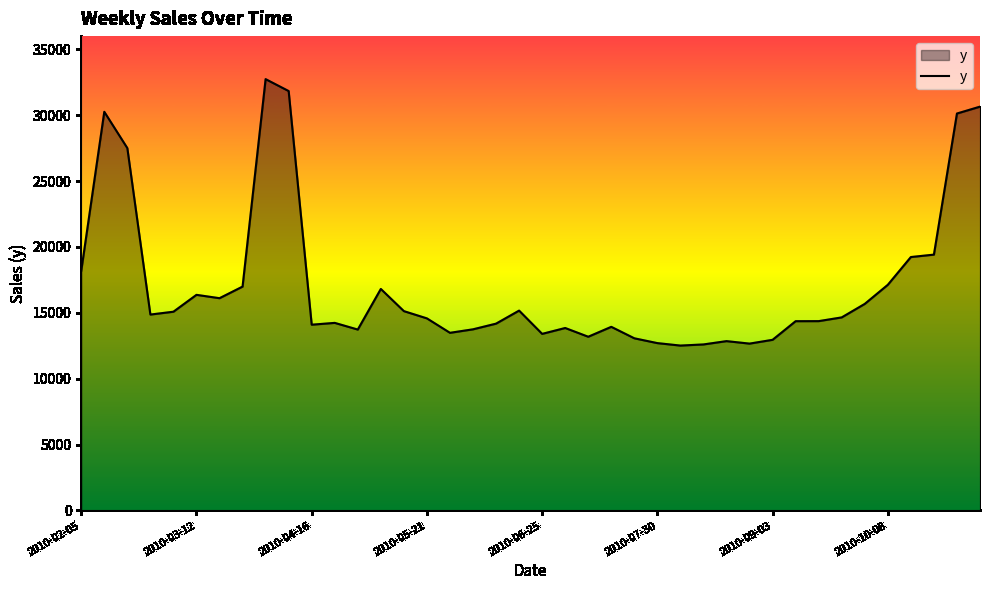

What is the maximum value shown in the chart?

32735.4